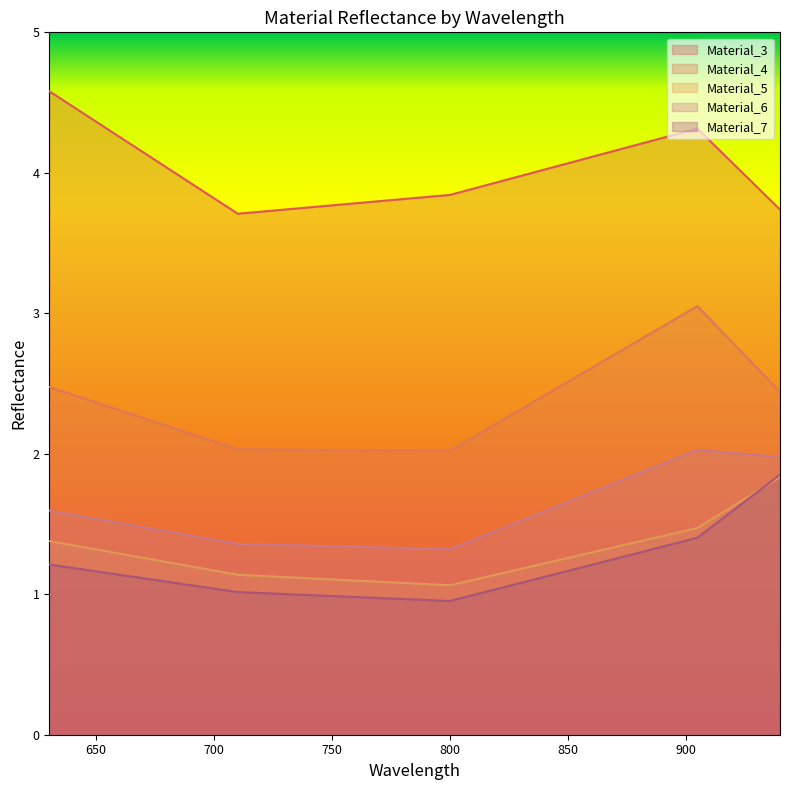

Between 630.188 and 800.131, which series saw the biggest shift?

Material_3